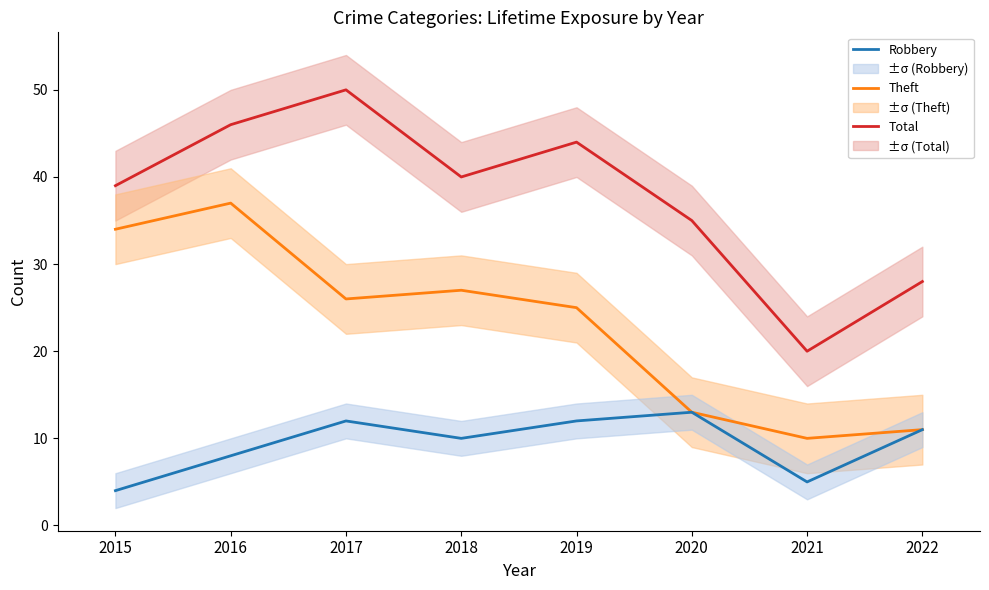

Reading left to right, what are all the values shown in this chart?

Total: 2015=39	2016=46	2017=50	2018=40	2019=44	2020=35	2021=20	2022=28
Theft: 2015=34	2016=37	2017=26	2018=27	2019=25	2020=13	2021=10	2022=11
Robbery: 2015=4	2016=8	2017=12	2018=10	2019=12	2020=13	2021=5	2022=11